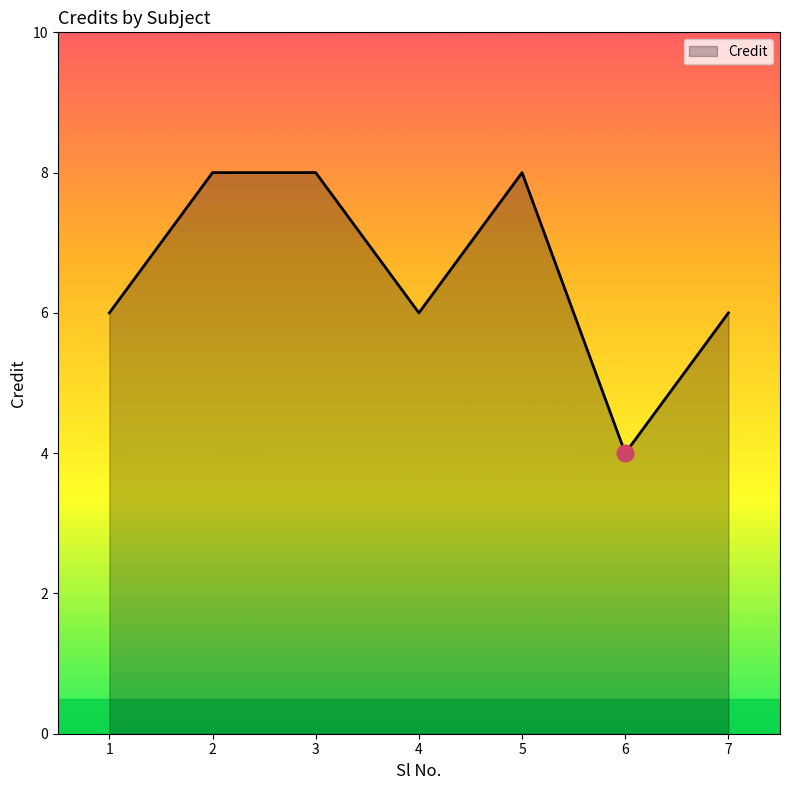

Read the value at 1.

6